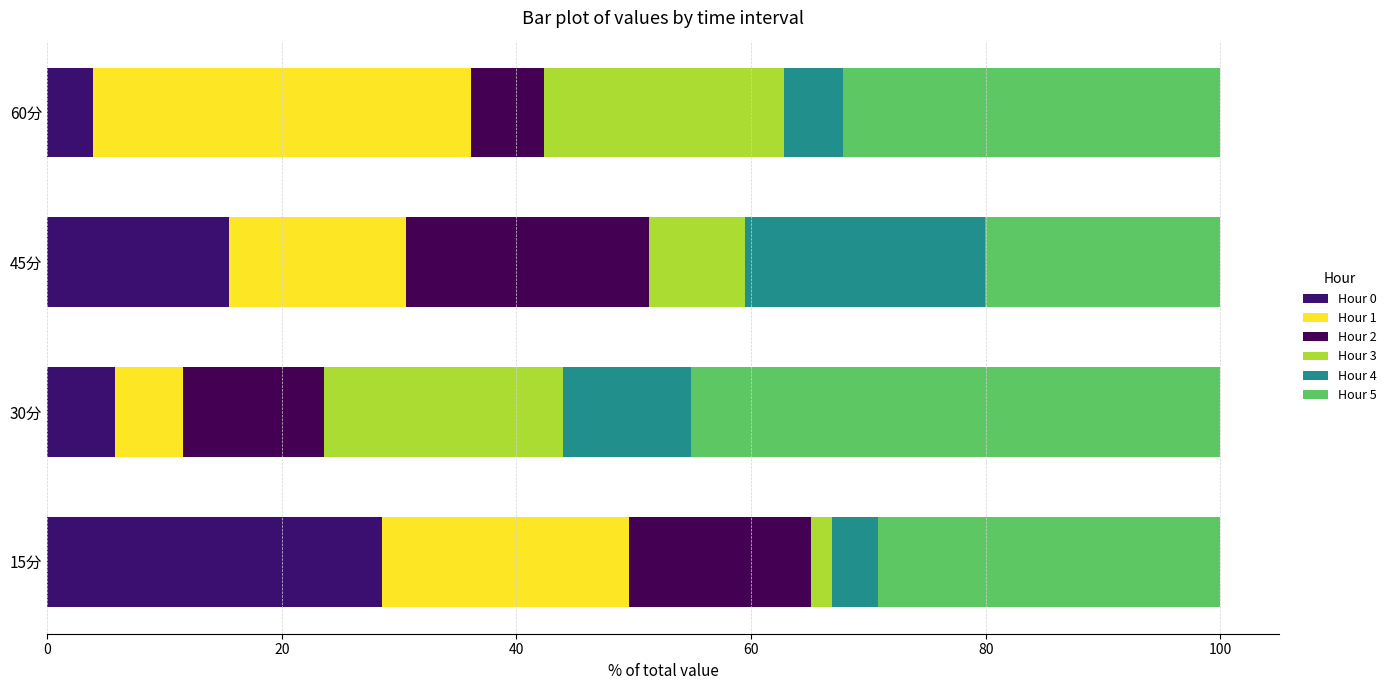

What is the value of the Hour 3 bar at the 1st from the left?

1.8